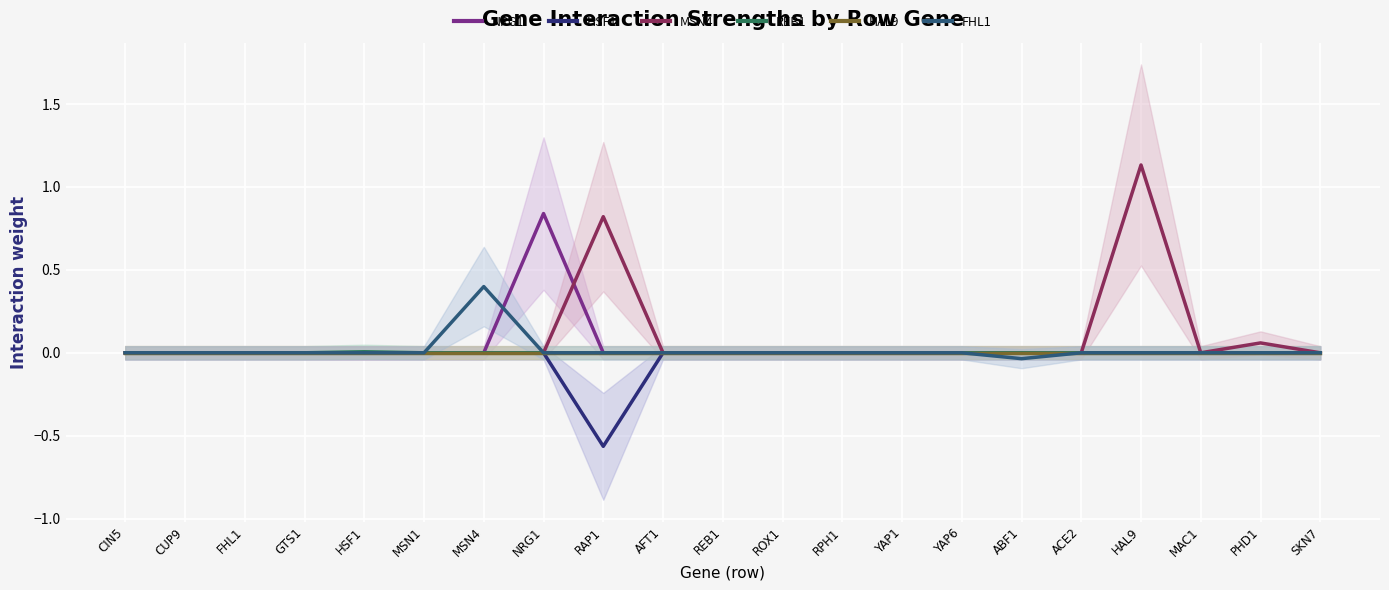

List the labels in order of MSN4 value, largest first.

HAL9, RAP1, PHD1, CIN5, CUP9, FHL1, GTS1, HSF1, MSN1, MSN4, NRG1, AFT1, REB1, ROX1, RPH1, YAP1, YAP6, ABF1, ACE2, MAC1, SKN7